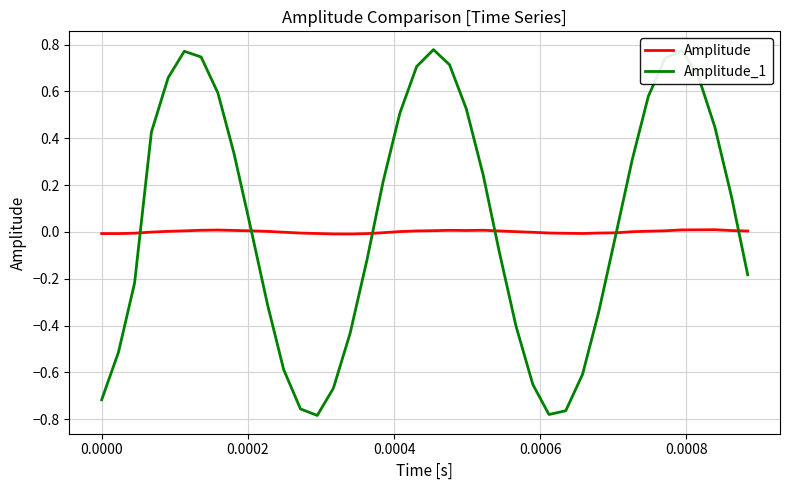

True or false: Amplitude_1 and Amplitude cross at least once.

True